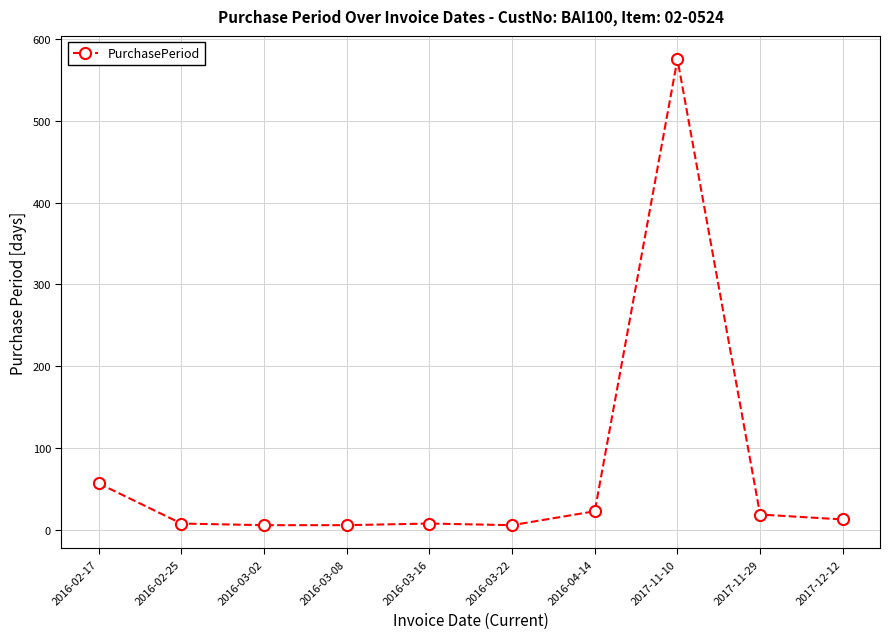

What is the label of the 7th point from the right?

2016-03-08